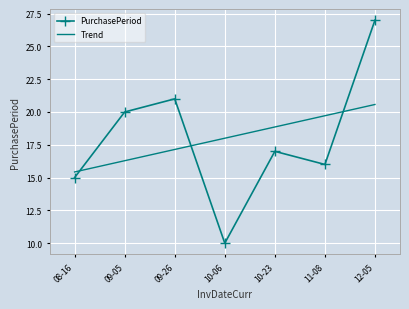

Rank the categories by Trend value from lowest to highest.

08-16, 09-05, 09-26, 10-06, 10-23, 11-08, 12-05